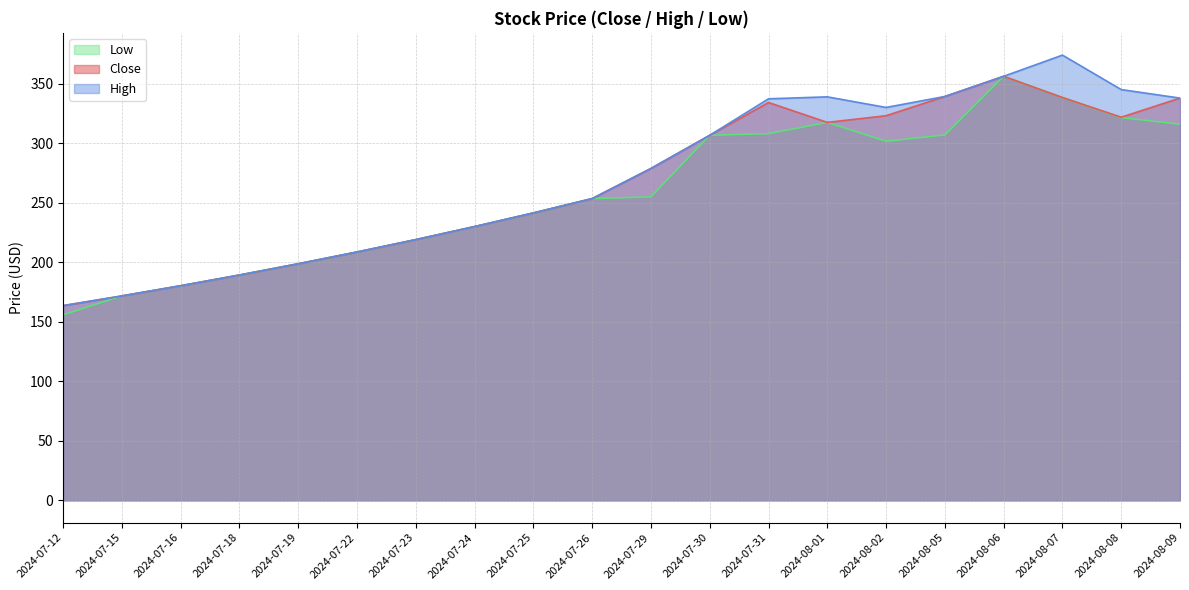

Which series has the largest range (max minus min)?

High